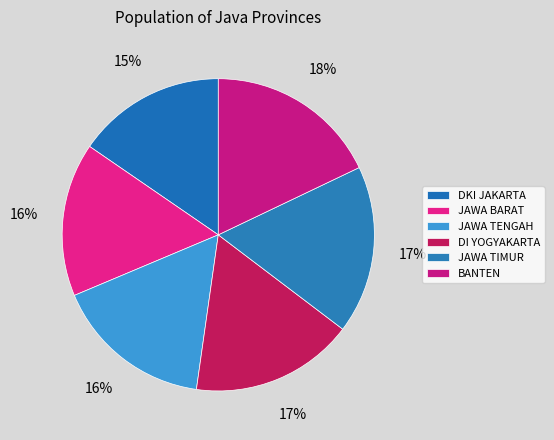

Which category has the smallest portion of the pie?

DKI JAKARTA